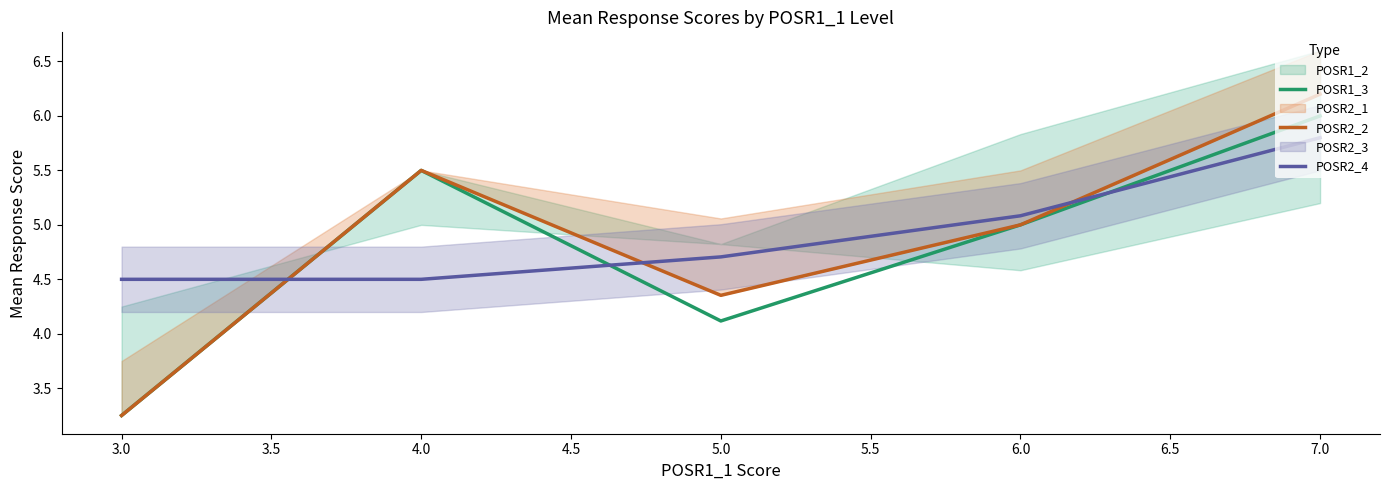

What is the difference between the second highest and second lowest values in the POSR2_4 series?

0.6